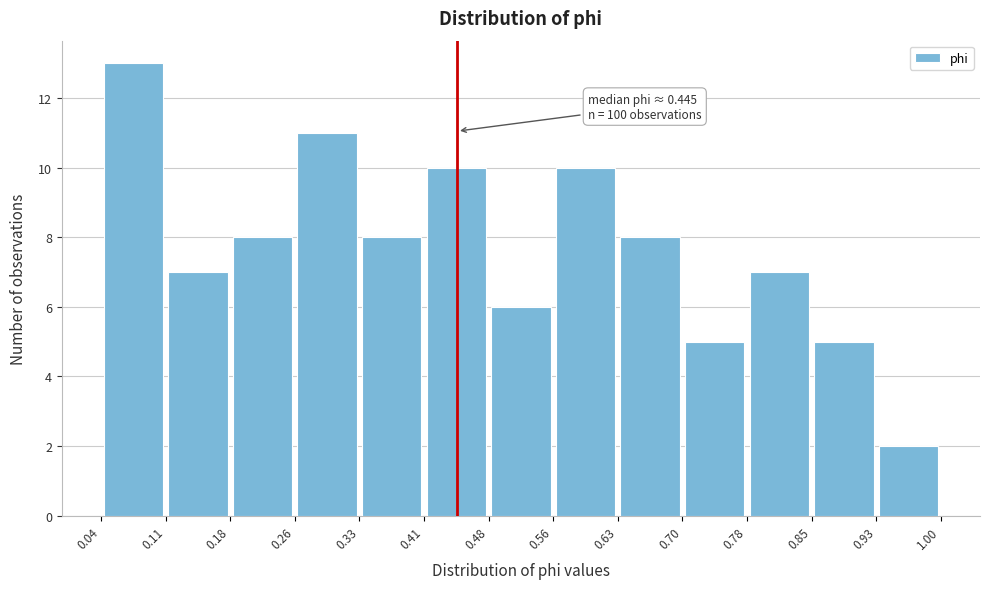

Over which range of the x-axis is the bar tallest?

0.04 to 0.11